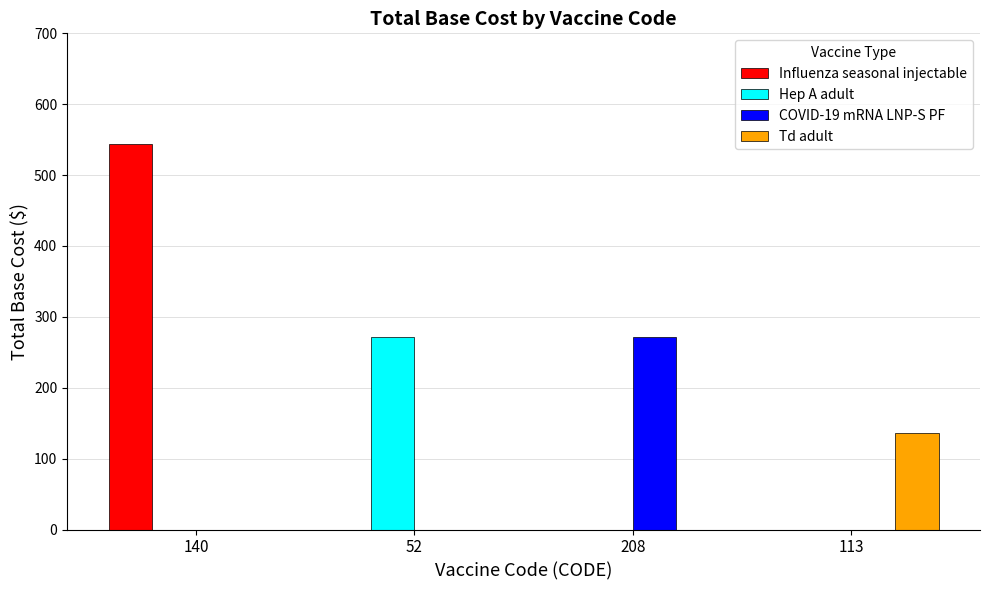

What is the spread (max minus min) of values at 208?

272